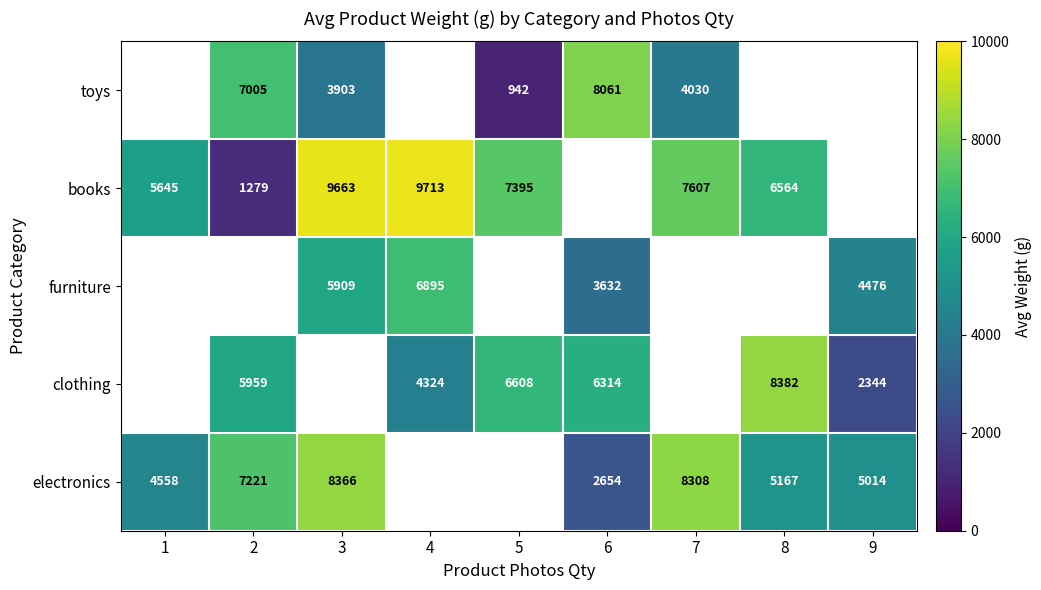

Is it true that books equals 1772.0 at 2?

False